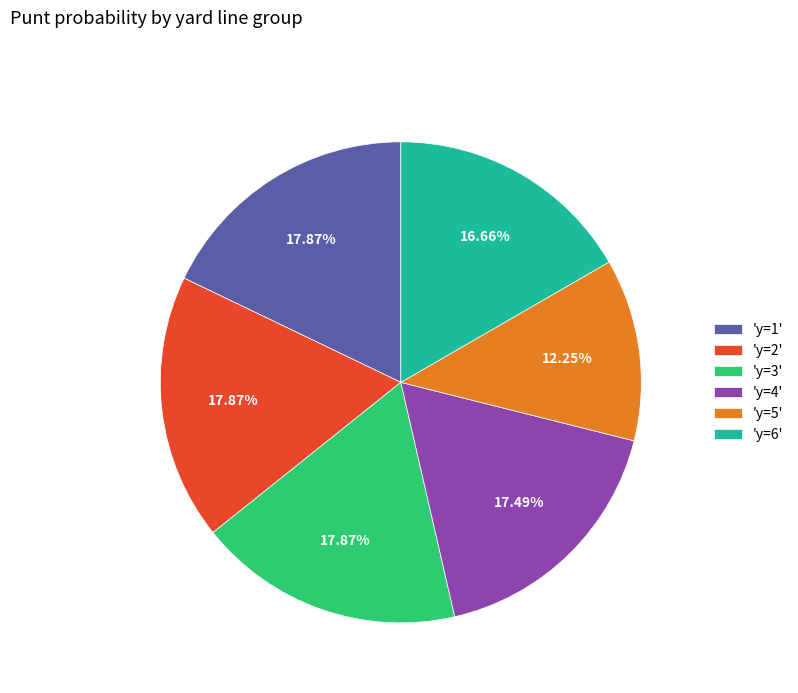

How many slices are in this pie chart?

6